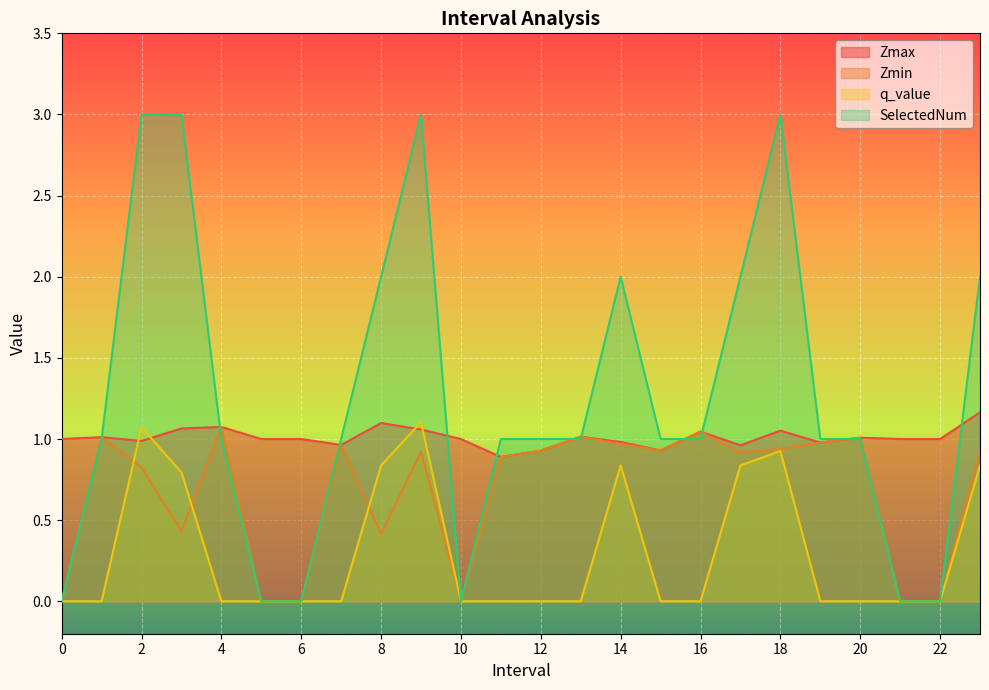

Rank the series by their average value, from lowest to highest.

q_value, Zmin, Zmax, SelectedNum